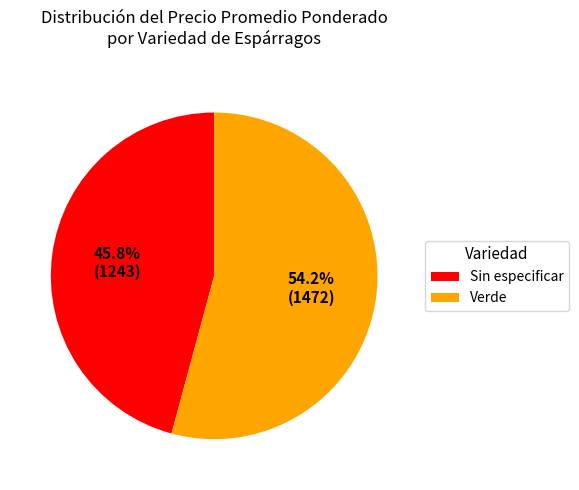

Rank the categories by value from lowest to highest.

Sin especificar, Verde